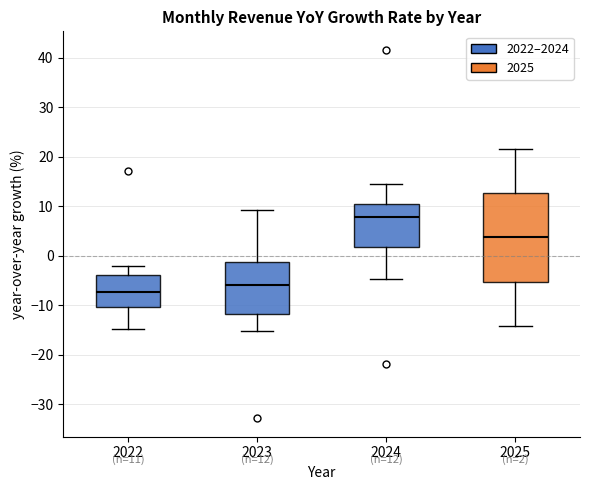

Which box's median line is the highest?

2024